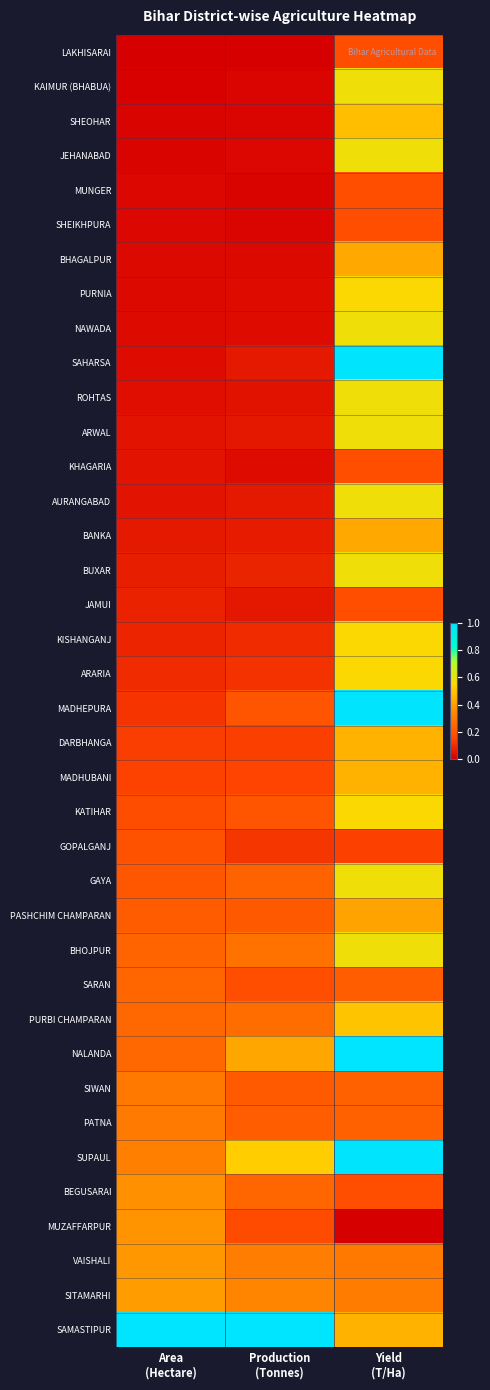

Reading left to right, list all the values displayed in this chart.

LAKHISARAI: Area
(Hectare)=0.0	Production
(Tonnes)=0.0	Yield
(T/Ha)=0.2
KAIMUR (BHABUA): Area
(Hectare)=0.0	Production
(Tonnes)=0.0	Yield
(T/Ha)=0.6
SHEOHAR: Area
(Hectare)=0.0	Production
(Tonnes)=0.0	Yield
(T/Ha)=0.5
JEHANABAD: Area
(Hectare)=0.0	Production
(Tonnes)=0.0	Yield
(T/Ha)=0.6
MUNGER: Area
(Hectare)=0.0	Production
(Tonnes)=0.0	Yield
(T/Ha)=0.2
SHEIKHPURA: Area
(Hectare)=0.0	Production
(Tonnes)=0.0	Yield
(T/Ha)=0.2
BHAGALPUR: Area
(Hectare)=0.0	Production
(Tonnes)=0.0	Yield
(T/Ha)=0.4
PURNIA: Area
(Hectare)=0.0	Production
(Tonnes)=0.0	Yield
(T/Ha)=0.6
NAWADA: Area
(Hectare)=0.0	Production
(Tonnes)=0.0	Yield
(T/Ha)=0.6
SAHARSA: Area
(Hectare)=0.0	Production
(Tonnes)=0.1	Yield
(T/Ha)=1.0
ROHTAS: Area
(Hectare)=0.0	Production
(Tonnes)=0.0	Yield
(T/Ha)=0.6
ARWAL: Area
(Hectare)=0.0	Production
(Tonnes)=0.1	Yield
(T/Ha)=0.6
KHAGARIA: Area
(Hectare)=0.0	Production
(Tonnes)=0.0	Yield
(T/Ha)=0.2
AURANGABAD: Area
(Hectare)=0.0	Production
(Tonnes)=0.1	Yield
(T/Ha)=0.6
BANKA: Area
(Hectare)=0.1	Production
(Tonnes)=0.1	Yield
(T/Ha)=0.4
BUXAR: Area
(Hectare)=0.1	Production
(Tonnes)=0.1	Yield
(T/Ha)=0.6
JAMUI: Area
(Hectare)=0.1	Production
(Tonnes)=0.1	Yield
(T/Ha)=0.2
KISHANGANJ: Area
(Hectare)=0.1	Production
(Tonnes)=0.1	Yield
(T/Ha)=0.6
ARARIA: Area
(Hectare)=0.1	Production
(Tonnes)=0.1	Yield
(T/Ha)=0.6
MADHEPURA: Area
(Hectare)=0.1	Production
(Tonnes)=0.2	Yield
(T/Ha)=1.0
DARBHANGA: Area
(Hectare)=0.1	Production
(Tonnes)=0.1	Yield
(T/Ha)=0.5
MADHUBANI: Area
(Hectare)=0.1	Production
(Tonnes)=0.2	Yield
(T/Ha)=0.5
KATIHAR: Area
(Hectare)=0.2	Production
(Tonnes)=0.2	Yield
(T/Ha)=0.6
GOPALGANJ: Area
(Hectare)=0.2	Production
(Tonnes)=0.1	Yield
(T/Ha)=0.1
GAYA: Area
(Hectare)=0.2	Production
(Tonnes)=0.2	Yield
(T/Ha)=0.6
PASHCHIM CHAMPARAN: Area
(Hectare)=0.2	Production
(Tonnes)=0.2	Yield
(T/Ha)=0.4
BHOJPUR: Area
(Hectare)=0.2	Production
(Tonnes)=0.3	Yield
(T/Ha)=0.6
SARAN: Area
(Hectare)=0.2	Production
(Tonnes)=0.2	Yield
(T/Ha)=0.2
PURBI CHAMPARAN: Area
(Hectare)=0.2	Production
(Tonnes)=0.3	Yield
(T/Ha)=0.5
NALANDA: Area
(Hectare)=0.3	Production
(Tonnes)=0.4	Yield
(T/Ha)=1.0
SIWAN: Area
(Hectare)=0.3	Production
(Tonnes)=0.2	Yield
(T/Ha)=0.2
PATNA: Area
(Hectare)=0.3	Production
(Tonnes)=0.2	Yield
(T/Ha)=0.2
SUPAUL: Area
(Hectare)=0.3	Production
(Tonnes)=0.5	Yield
(T/Ha)=1.0
BEGUSARAI: Area
(Hectare)=0.4	Production
(Tonnes)=0.2	Yield
(T/Ha)=0.2
MUZAFFARPUR: Area
(Hectare)=0.4	Production
(Tonnes)=0.2	Yield
(T/Ha)=0.0
VAISHALI: Area
(Hectare)=0.4	Production
(Tonnes)=0.3	Yield
(T/Ha)=0.3
SITAMARHI: Area
(Hectare)=0.4	Production
(Tonnes)=0.3	Yield
(T/Ha)=0.3
SAMASTIPUR: Area
(Hectare)=1.0	Production
(Tonnes)=1.0	Yield
(T/Ha)=0.5